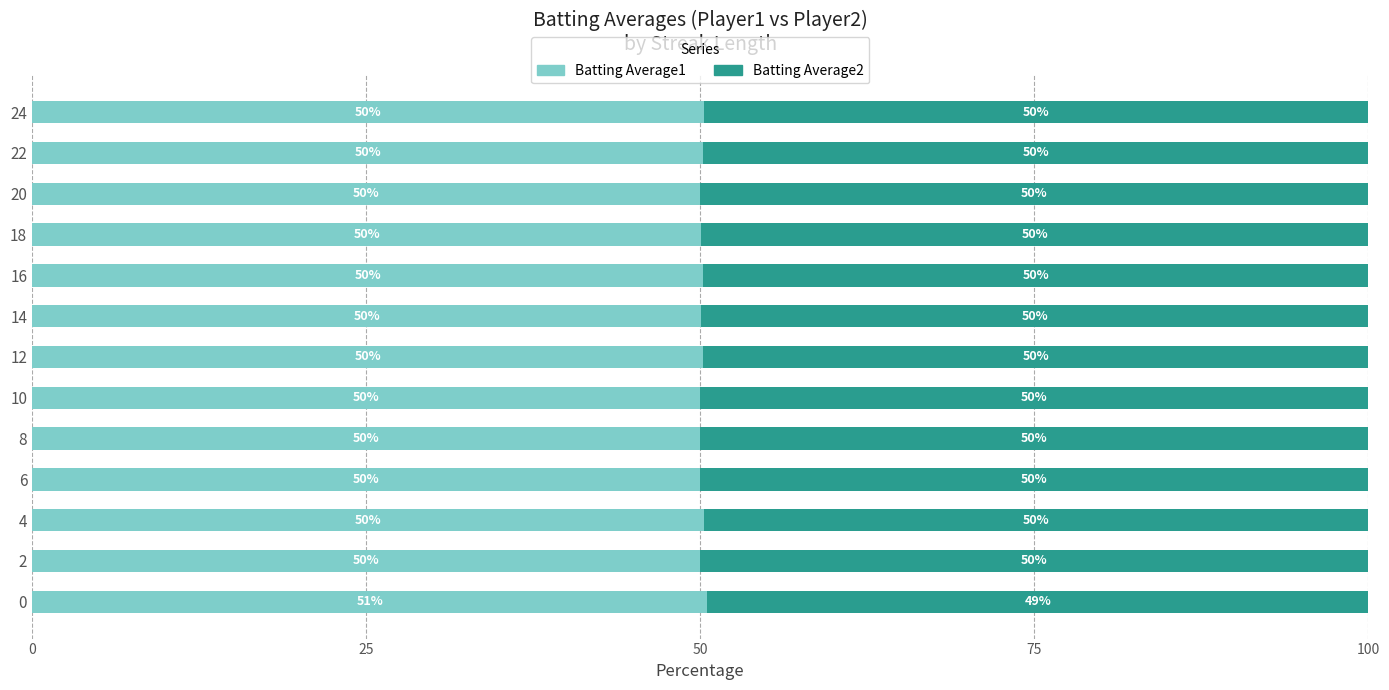

Is it true that Batting Average1 equals 50.5 at 0?

True